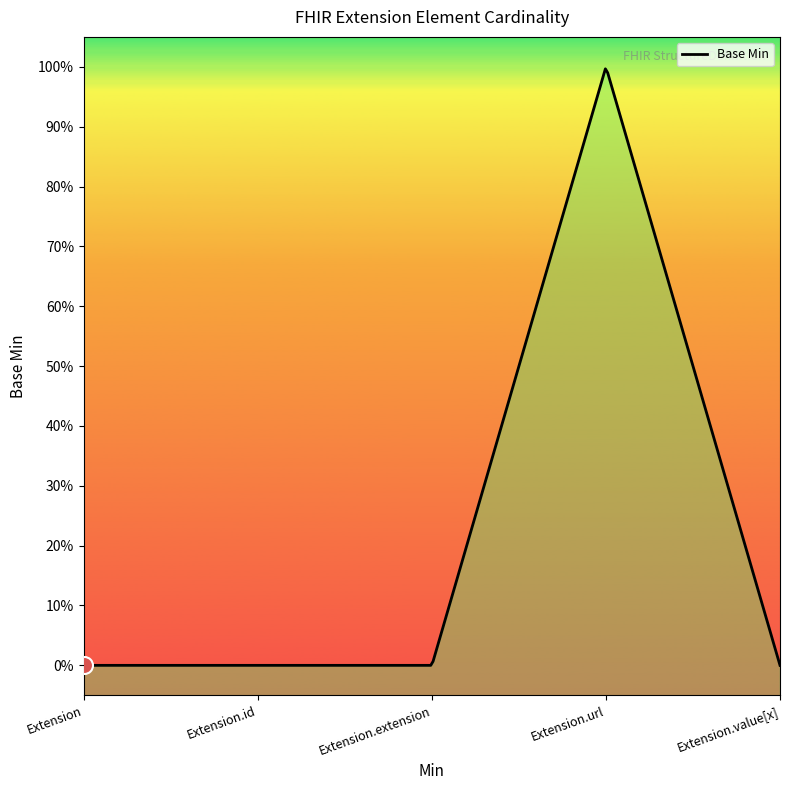

Between Extension.url and Extension.id, which is larger?

Extension.url